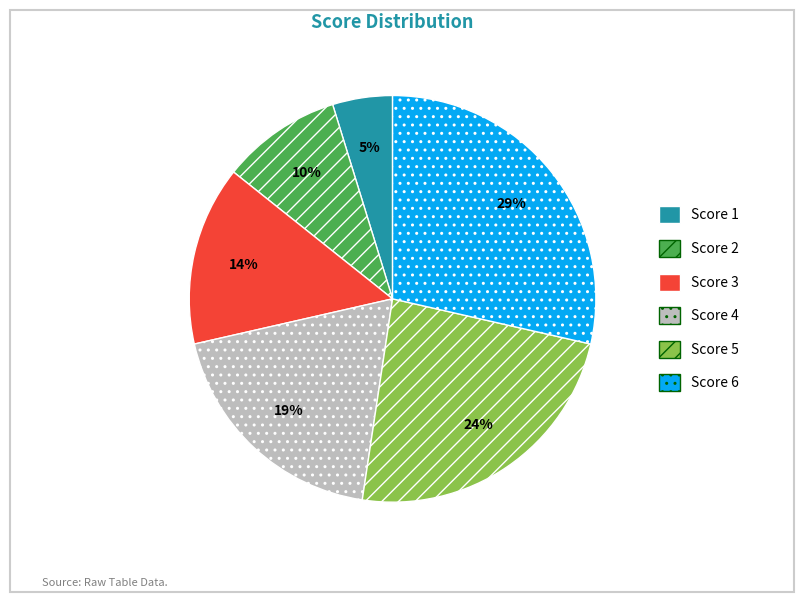

To the nearest percent, what is the difference between the largest and smallest slice percentages?

24%